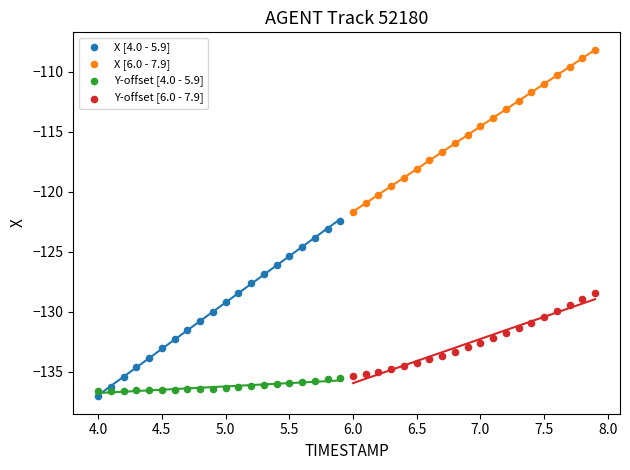

Which series has the largest Y range (max minus min)?

X [4.0 - 5.9]